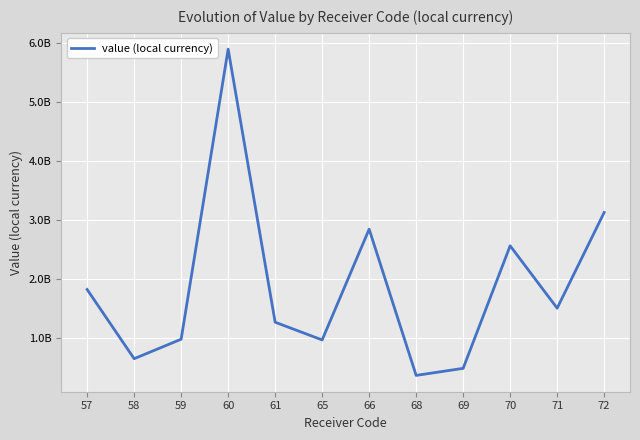

Is it true that the value at 58 is 646230025.5?

True